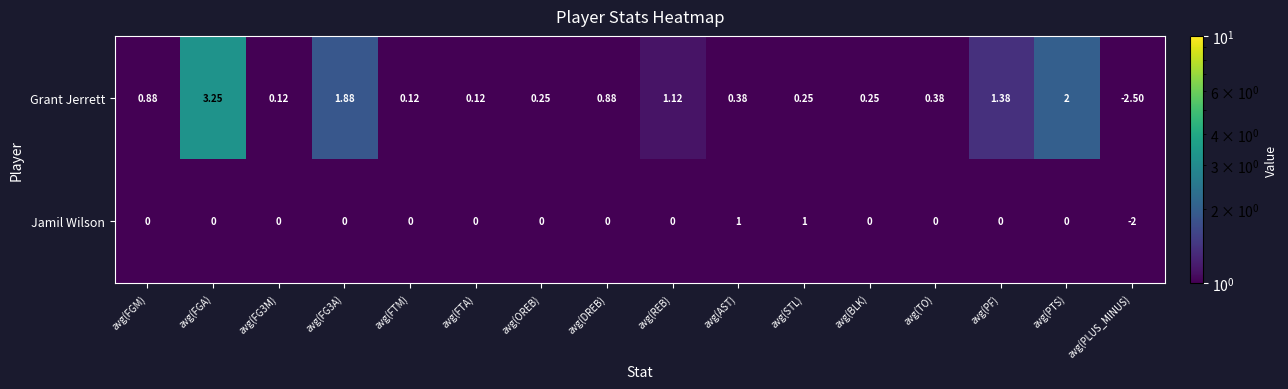

Rank the series at avg(TO) from highest to lowest value.

Grant Jerrett, Jamil Wilson